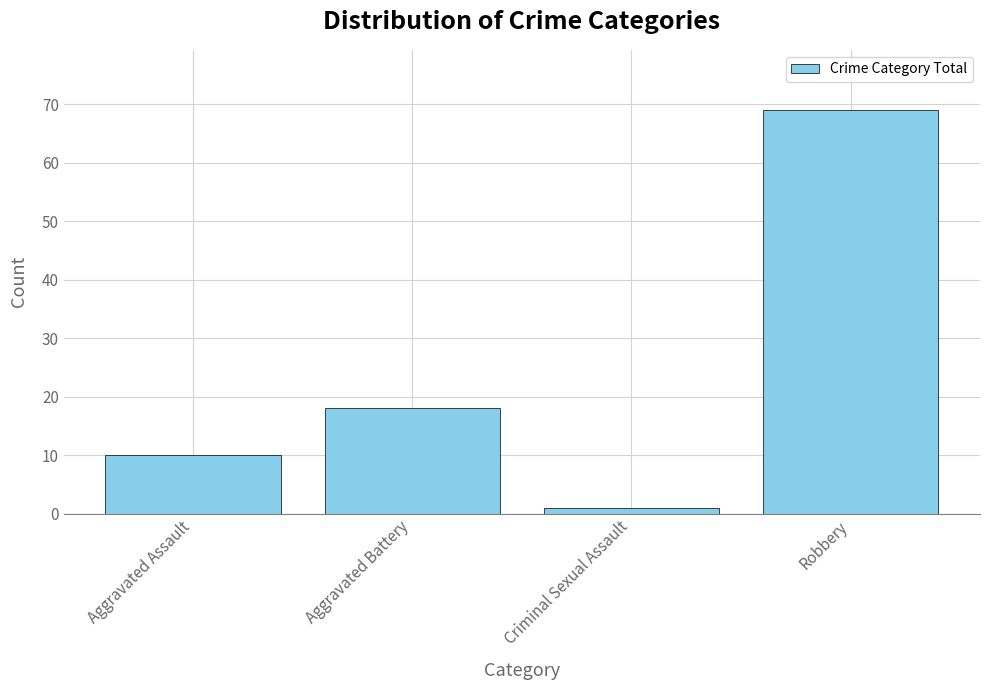

The value at Aggravated Battery is 10. True or false?

False